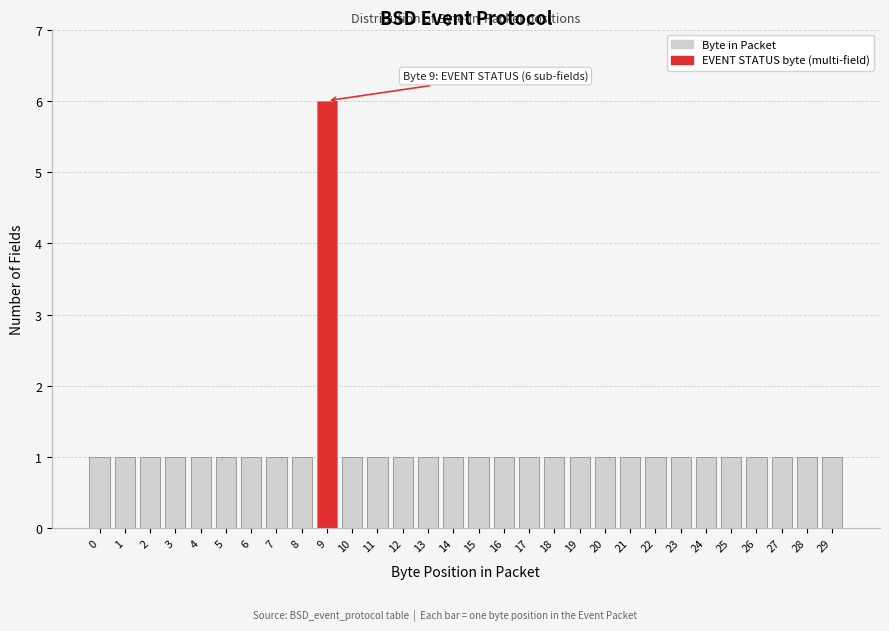

Reading left to right, extract all data points from this chart.

1	1	1	1	1	1	1	1	1	6	1	1	1	1	1	1	1	1	1	1	1	1	1	1	1	1	1	1	1	1